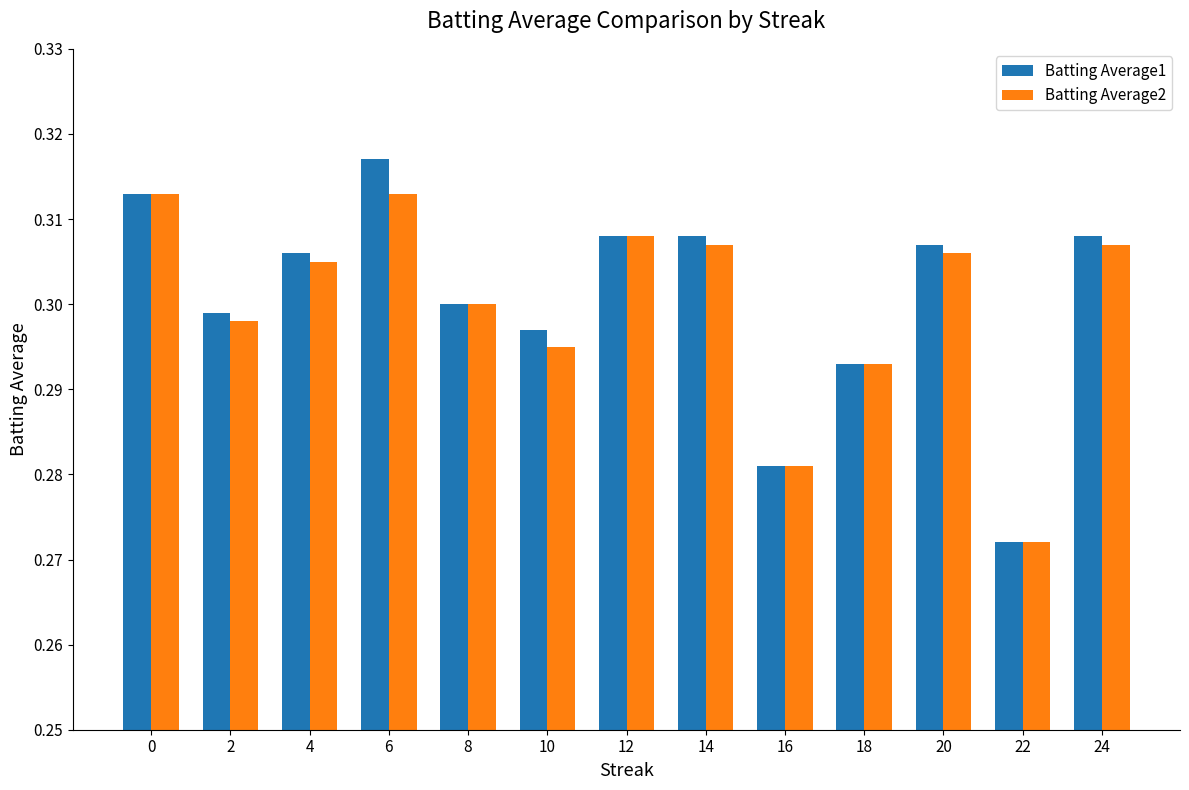

At which label does Batting Average2 reach its minimum?

22